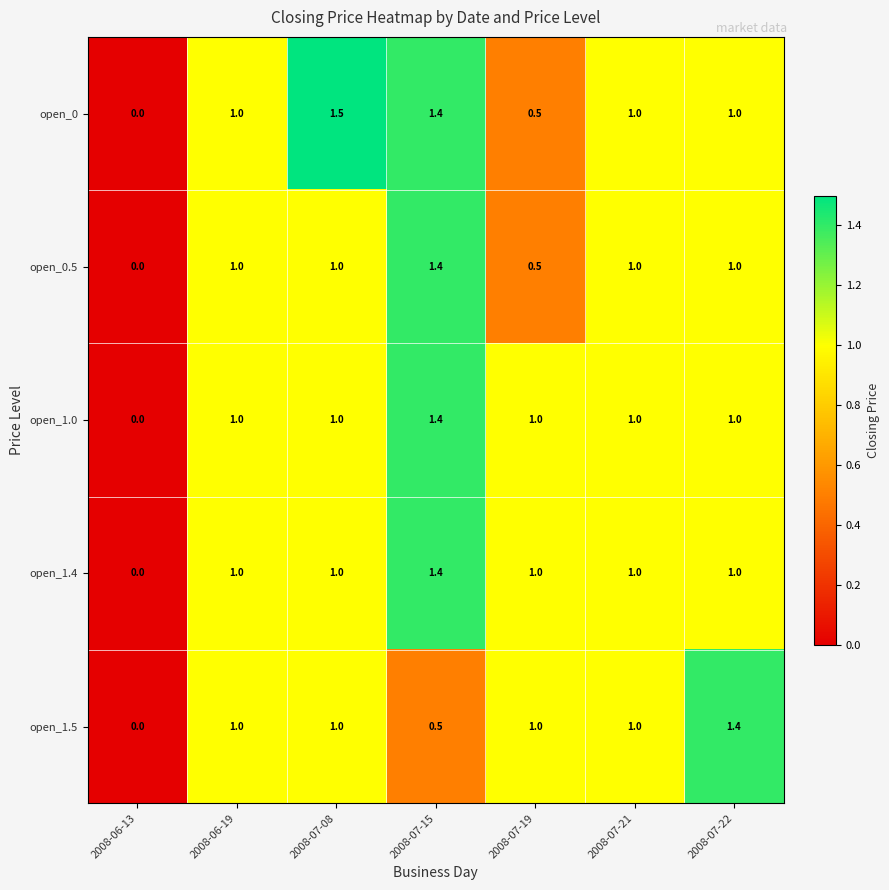

What is the sum of the open_1.4 values at 2008-07-08 and 2008-06-13?

1.0